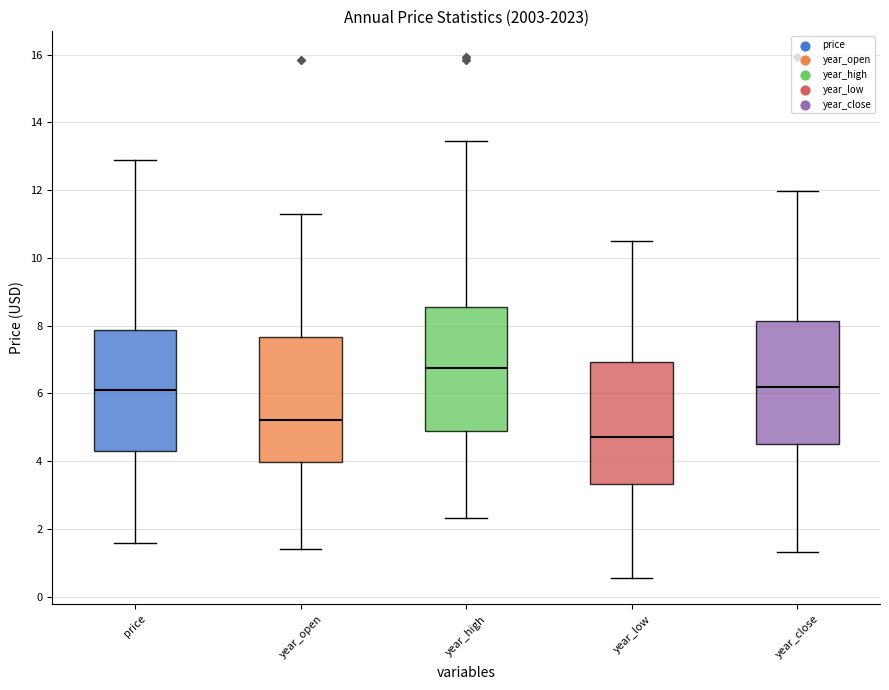

Reading left to right, transcribe this box plot: for each box, give where its median line is, the range the box spans, and where its two whiskers end, as read against the y-axis. The values are not printed on the chart, so give them approximately, as read against the axis.

price: median 6.2, box 4.4 to 7.8, whiskers 1.6 to 12.8
year_open: median 5.2, box 4.0 to 7.6, whiskers 1.4 to 11.2
year_high: median 6.8, box 4.8 to 8.6, whiskers 2.4 to 13.4
year_low: median 4.8, box 3.4 to 7.0, whiskers 0.6 to 10.4
year_close: median 6.2, box 4.6 to 8.2, whiskers 1.4 to 12.0